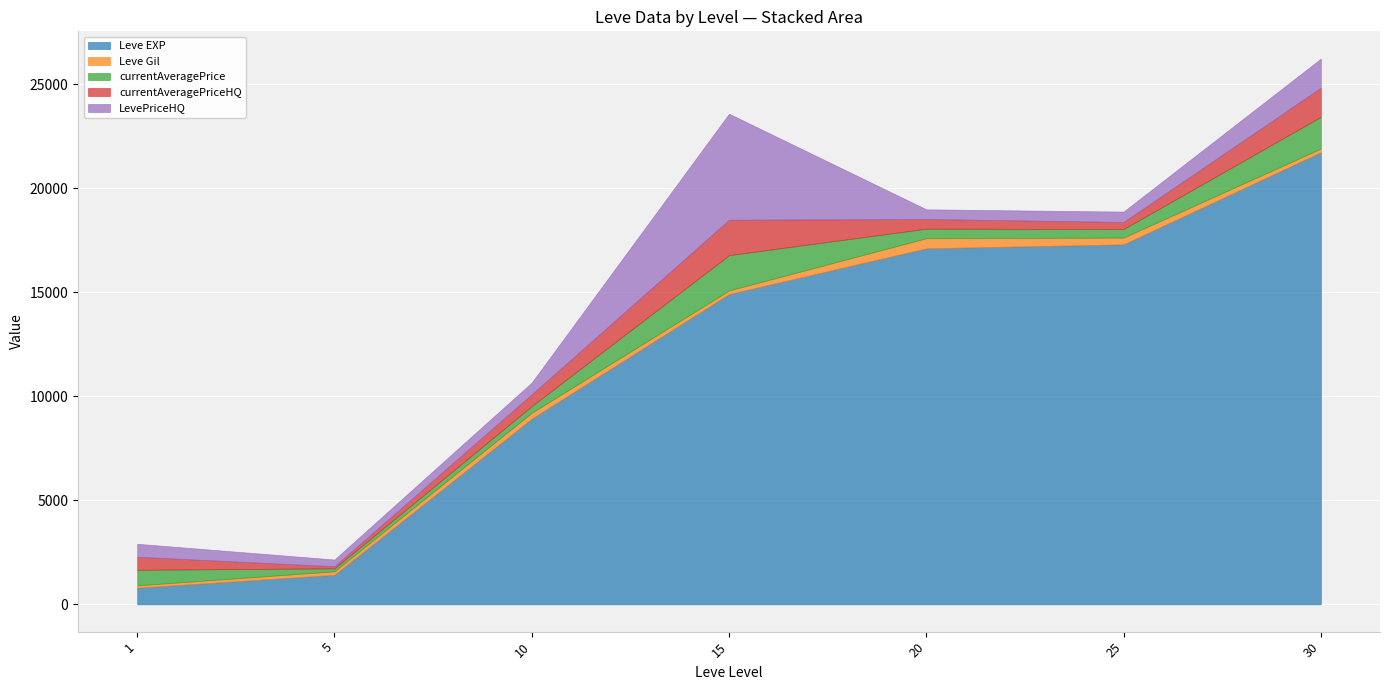

What is the difference between the currentAveragePriceHQ values at 15 and 1?

1075.5